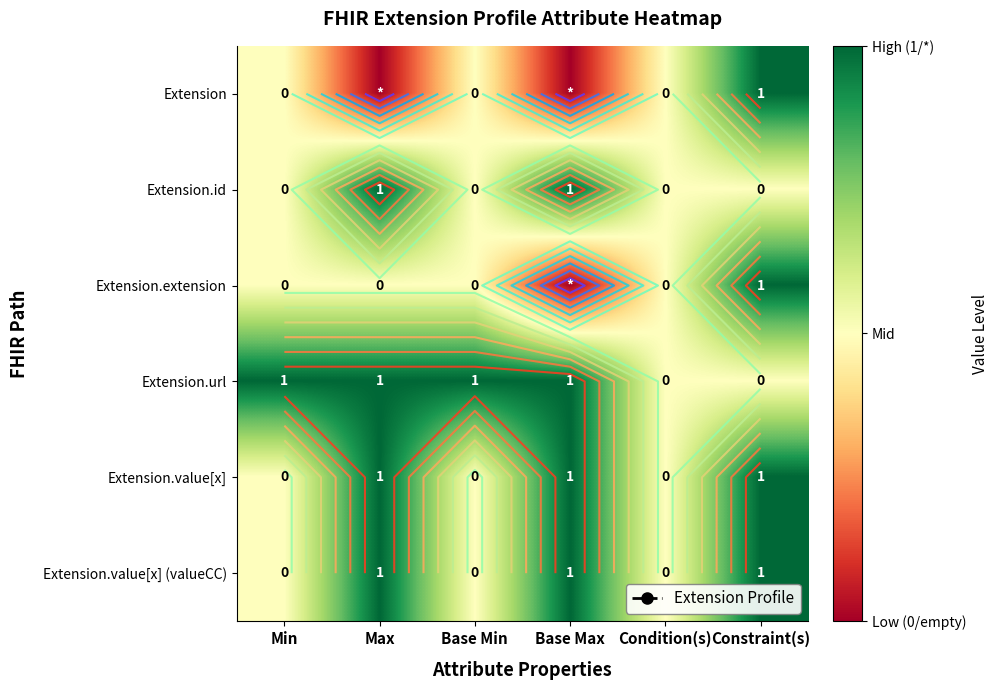

At how many categories does at least one series exceed 0?

5